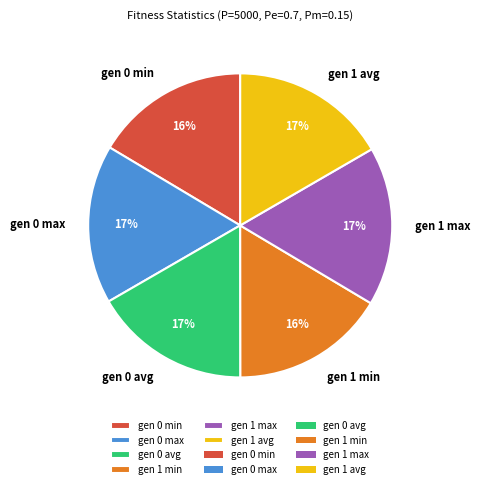

Does gen 0 min account for over 50% of the chart?

No